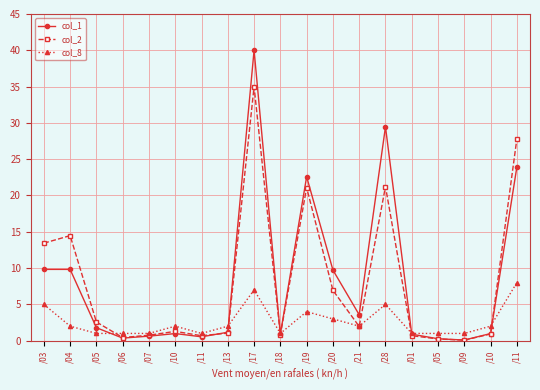

How many distinct data groups are displayed?

3